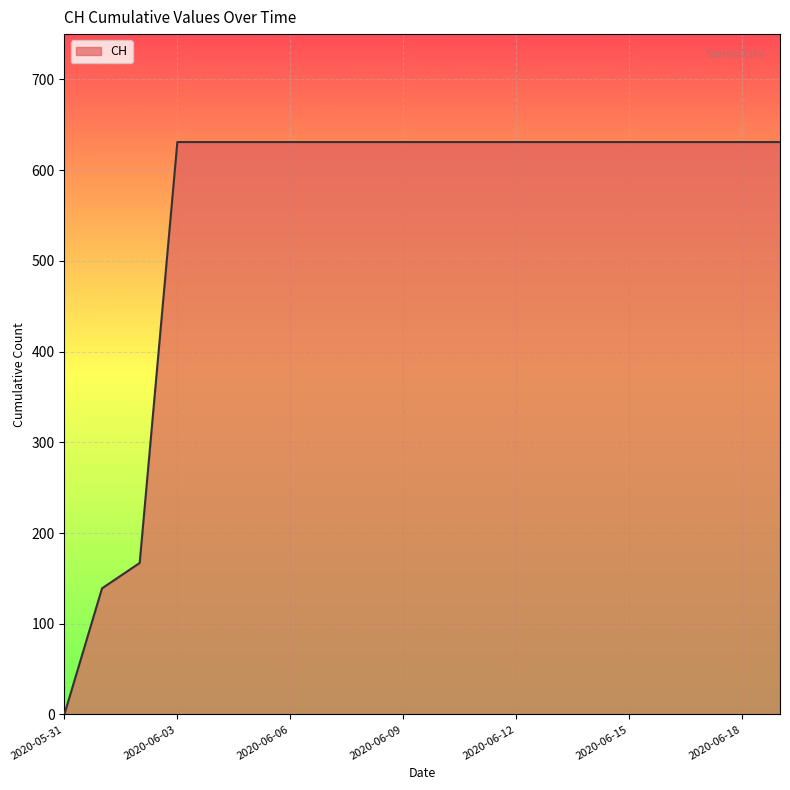

What is the difference between the maximum and minimum values?

631